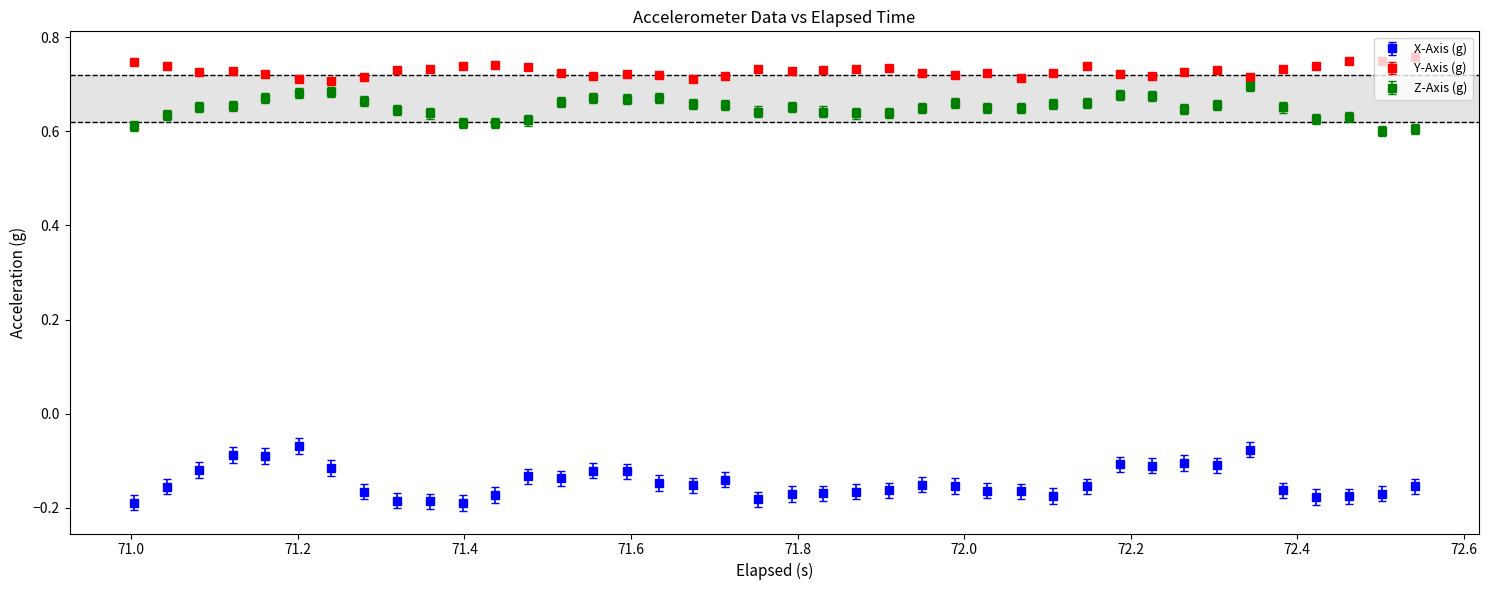

Which series has the widest spread of values?

X-Axis (g)